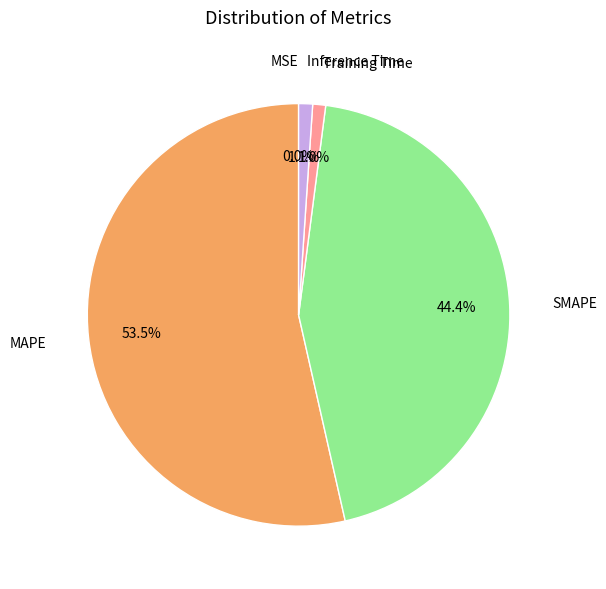

Which has a higher value, MAPE or SMAPE?

MAPE